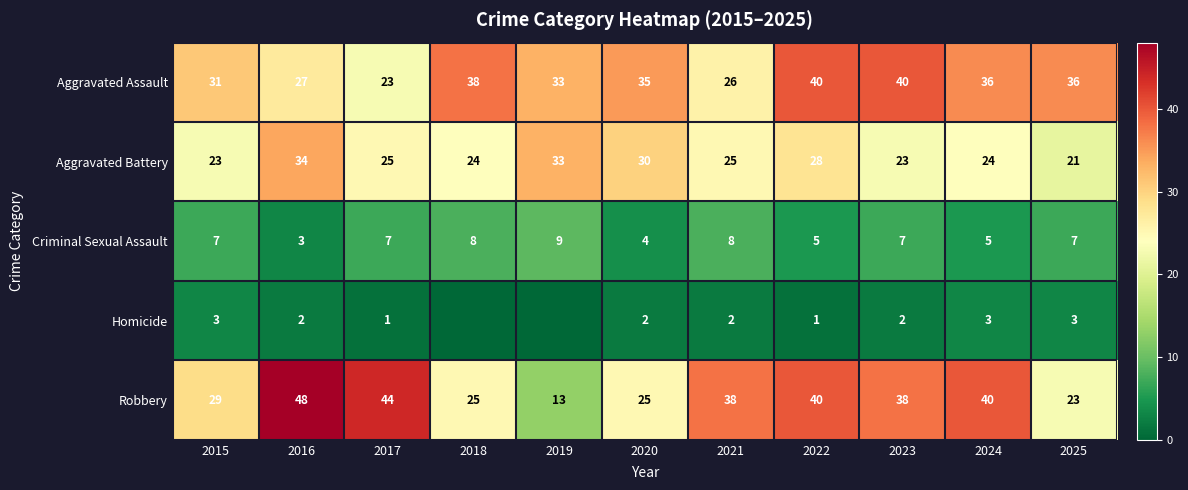

Rank the series at 2017 from highest to lowest value.

Robbery, Aggravated Battery, Aggravated Assault, Criminal Sexual Assault, Homicide